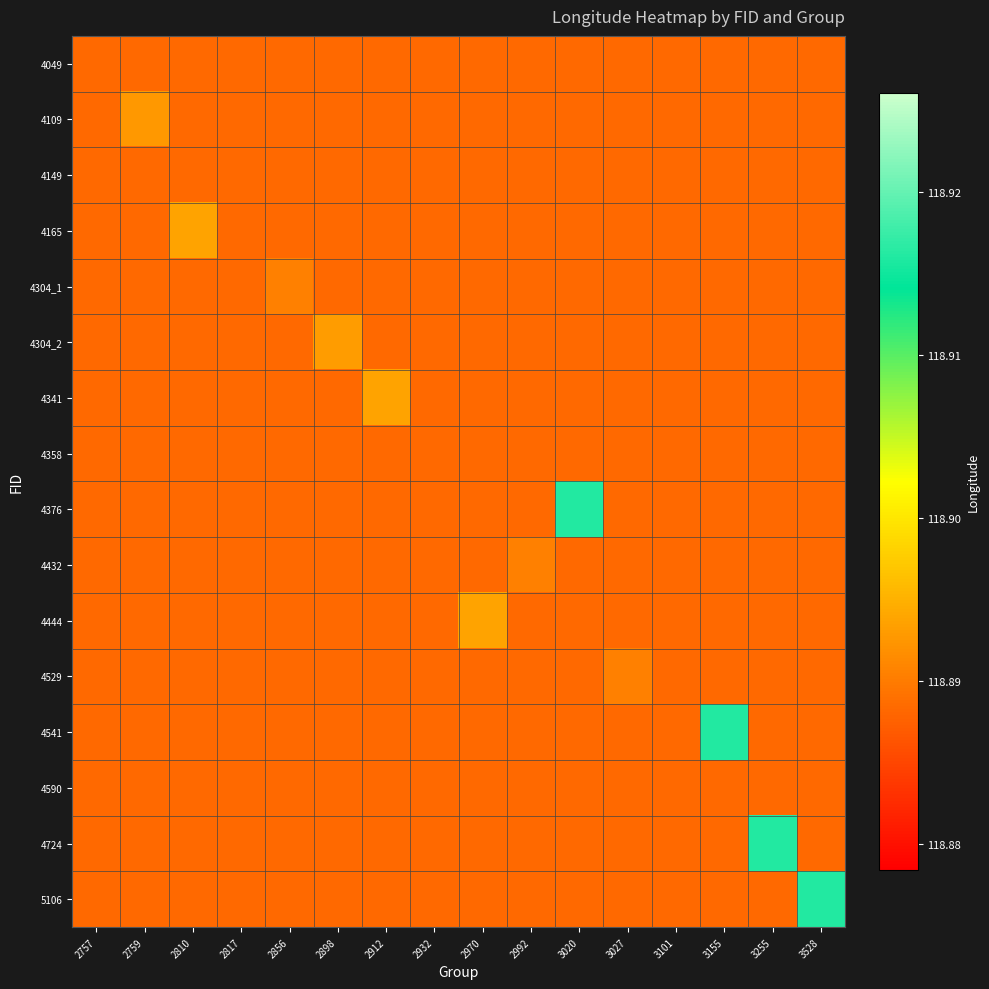

Which series has the largest range (max minus min)?

4376